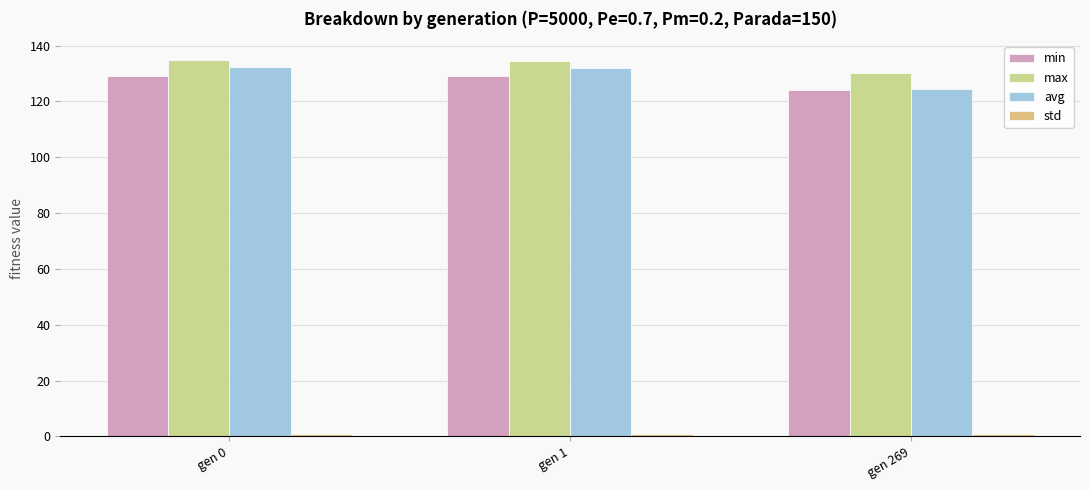

What is the average value of the std series?

0.8